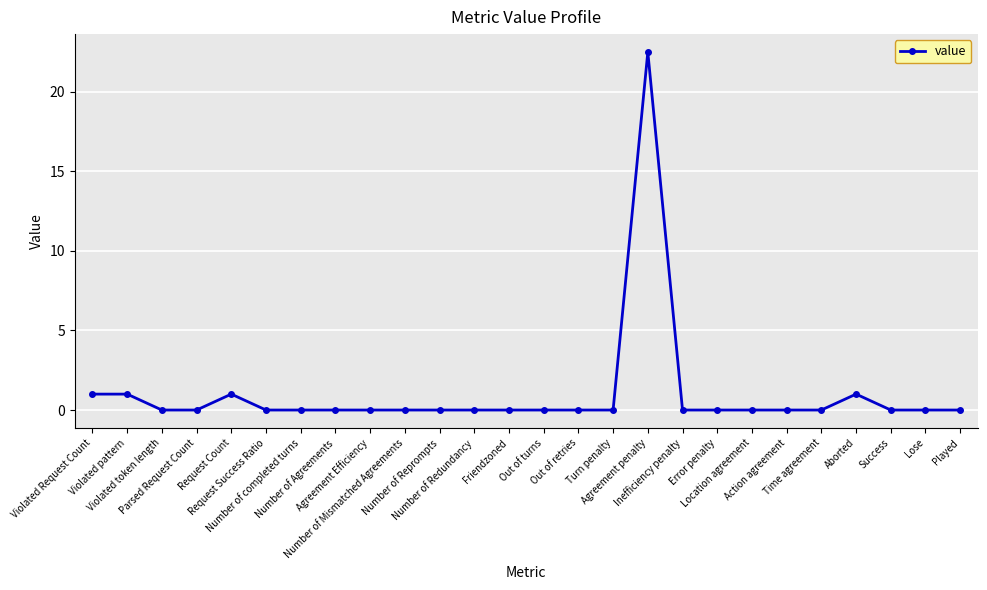

True or false: the data has more than 2 interior local peaks.

True